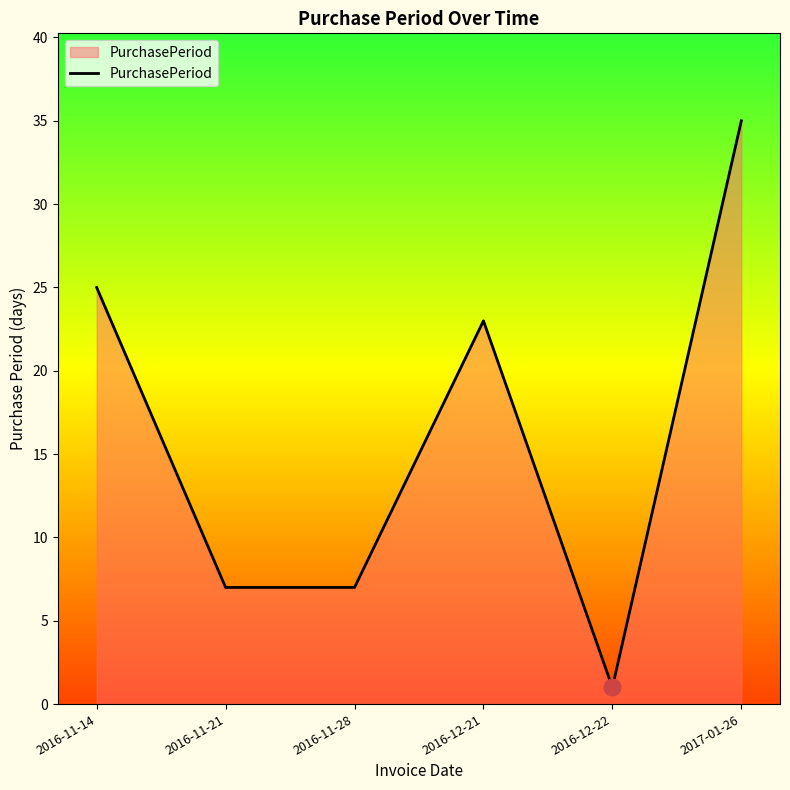

What is the change in value from 2016-11-28 to 2017-01-26?

+28